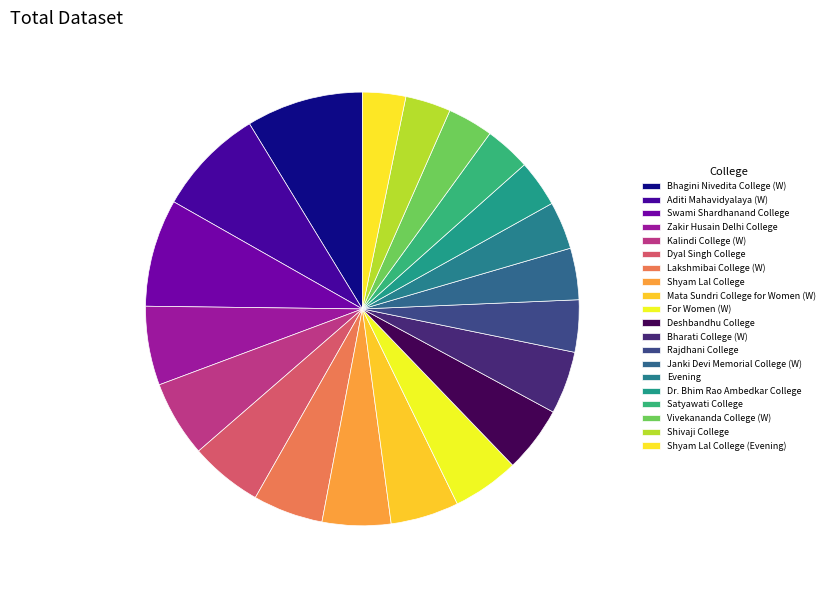

What percentage is the For Women (W) slice, to the nearest percent?

5%